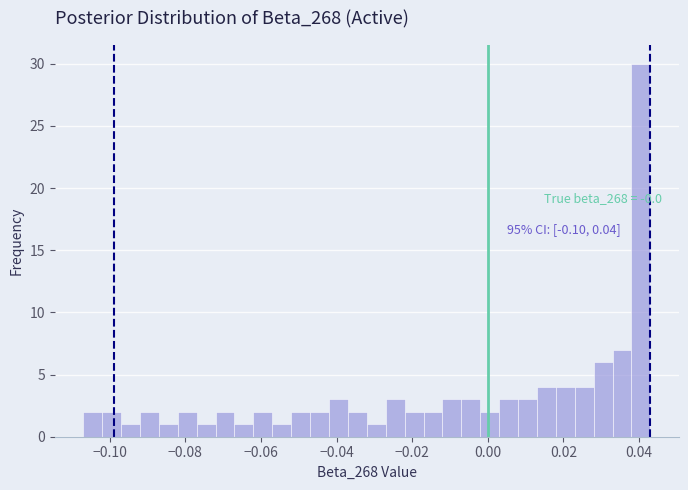

Read against the x-axis, roughly where is the centre of the tallest bar?

0.040